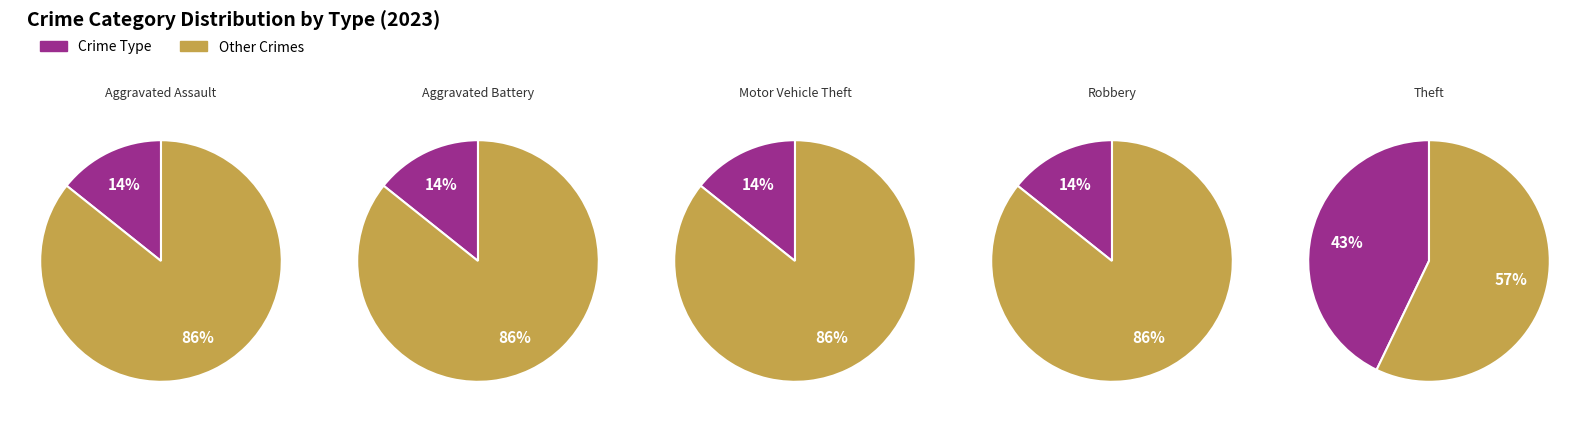

What percentage is the Aggravated Assault slice, to the nearest percent?

14%